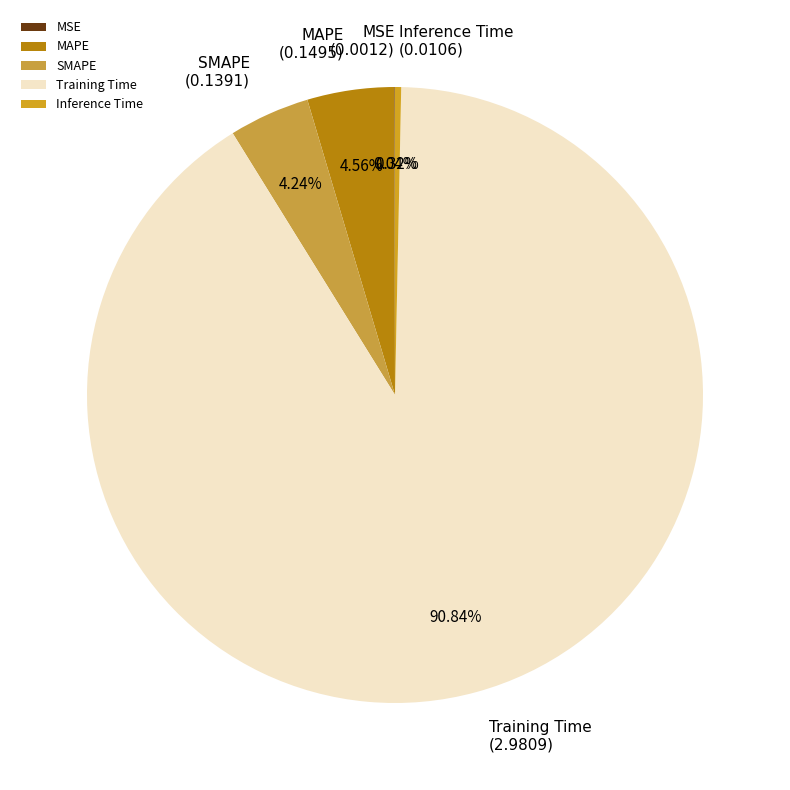

Do Training Time and MAPE together represent more than half of the pie?

Yes